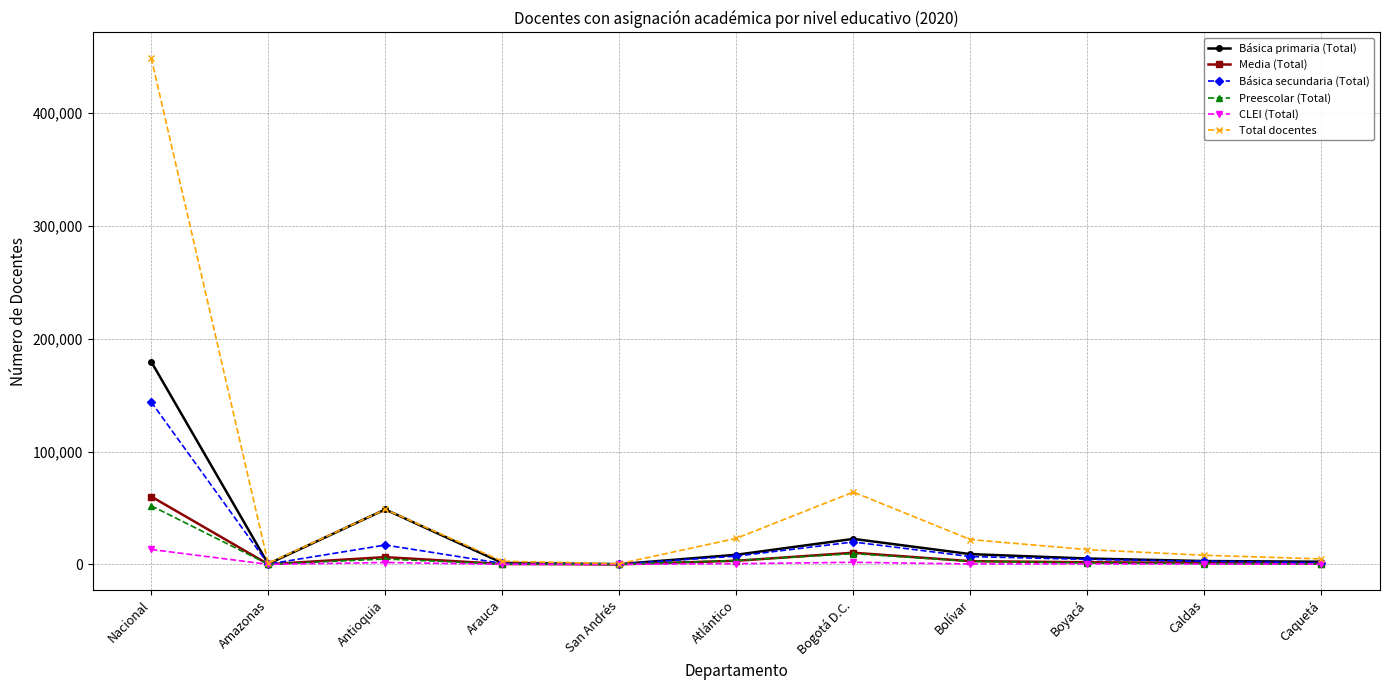

Where does the Total docentes series first go above 13077?

Nacional